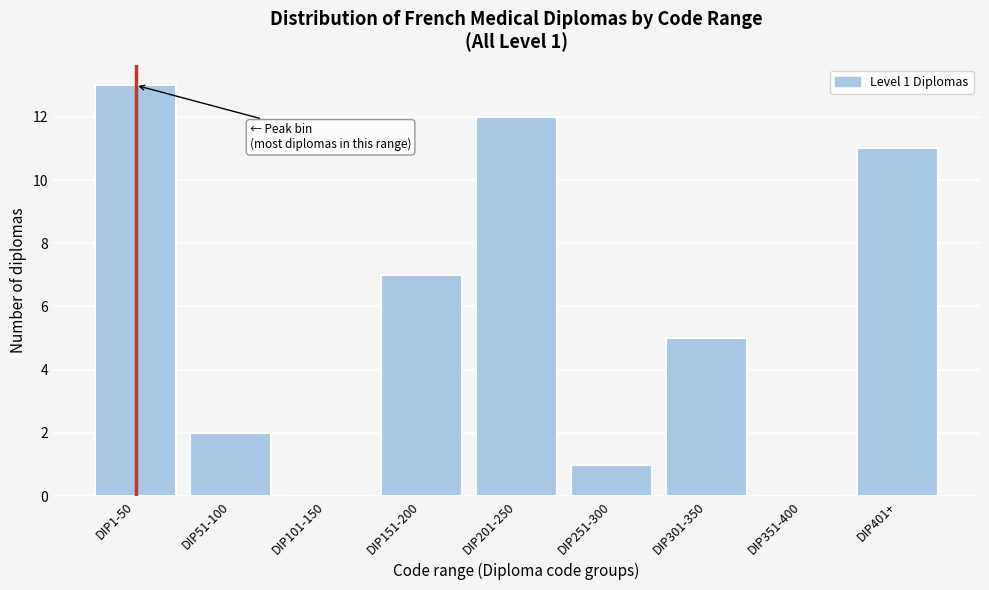

Reading right to left, what are all the values shown in this chart?

DIP401+=11	DIP351-400=0	DIP301-350=5	DIP251-300=1	DIP201-250=12	DIP151-200=7	DIP101-150=0	DIP51-100=2	DIP1-50=13